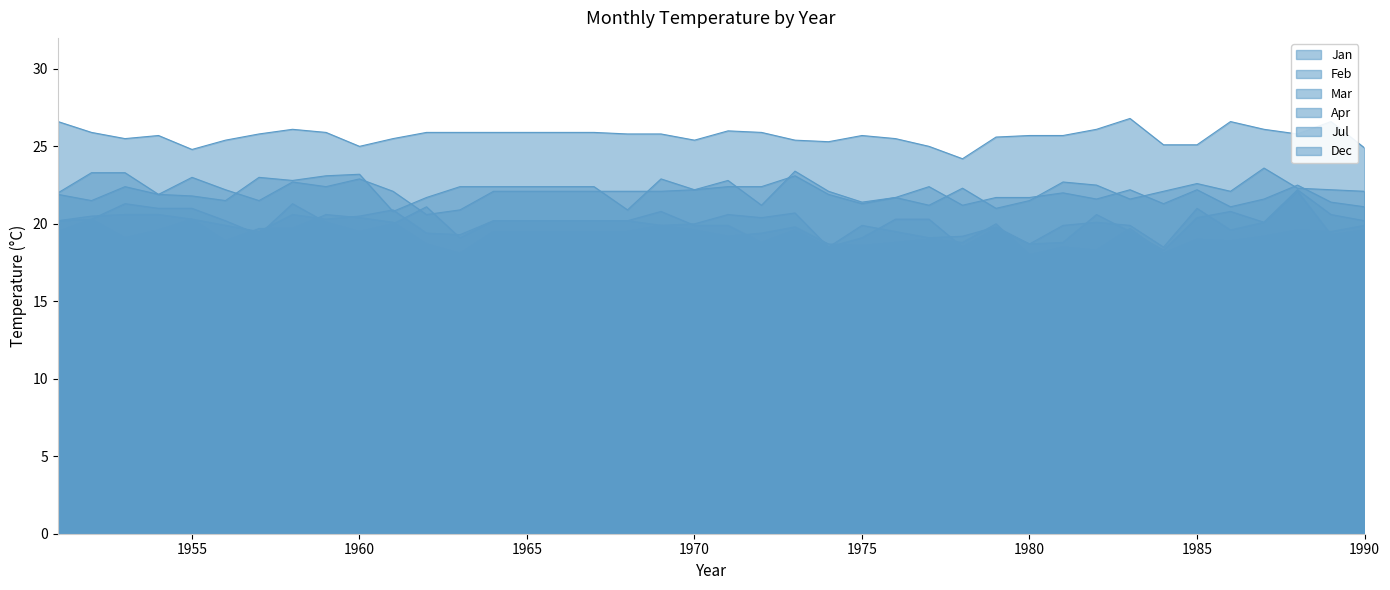

Is it true that Feb equals 19.0 at 1977?

True